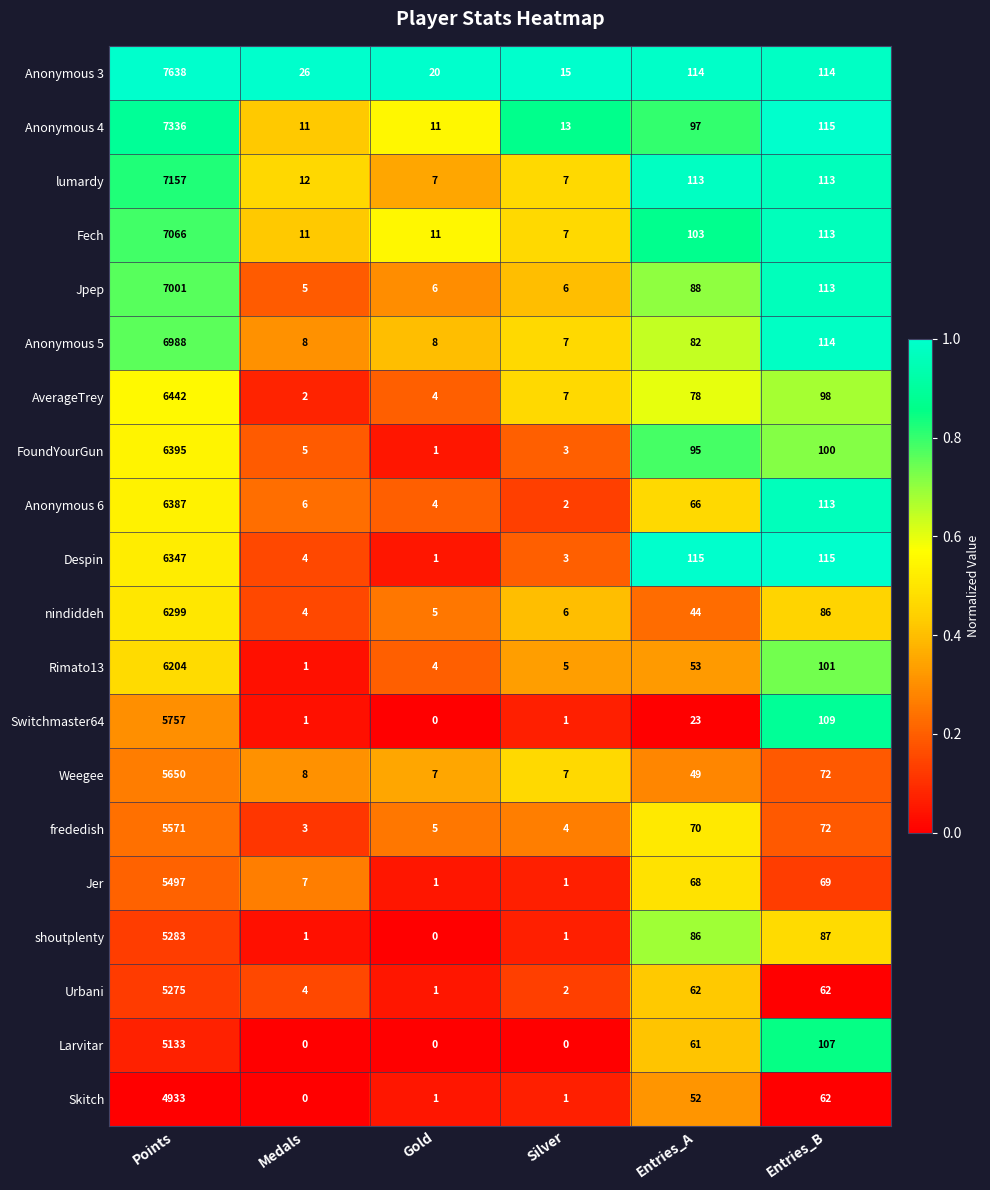

Which series changed the most between Medals and Entries_B?

Despin